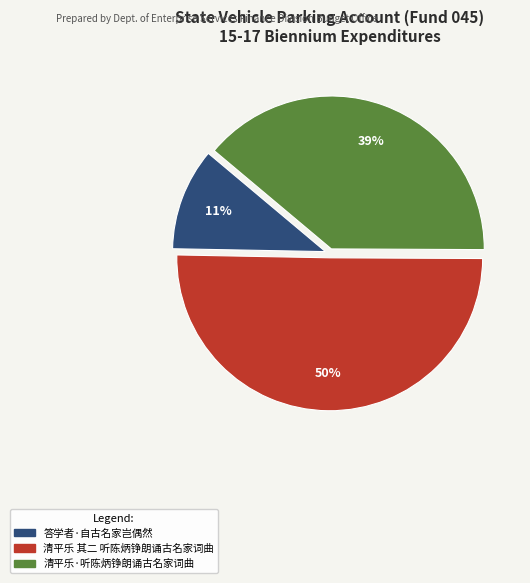

Between 清平乐·听陈炳铮朗诵古名家词曲 and 清平乐 其二 听陈炳铮朗诵古名家词曲, which is larger?

清平乐 其二 听陈炳铮朗诵古名家词曲